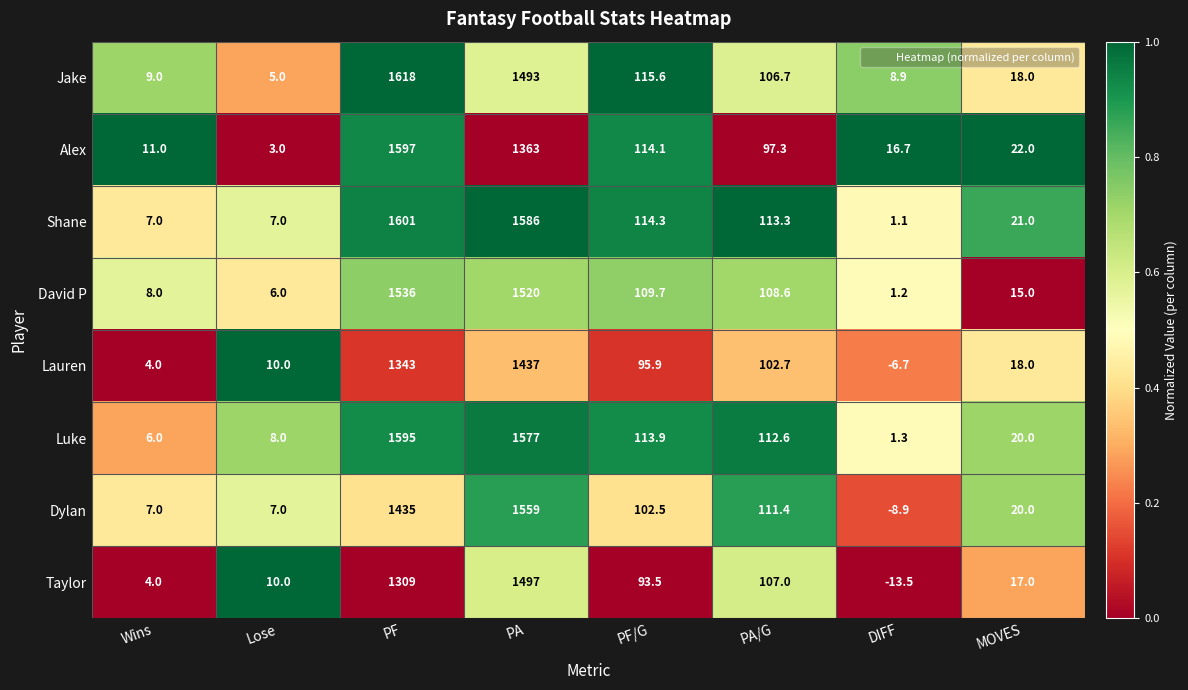

What is the approximate value of Jake at PF/G?

115.6